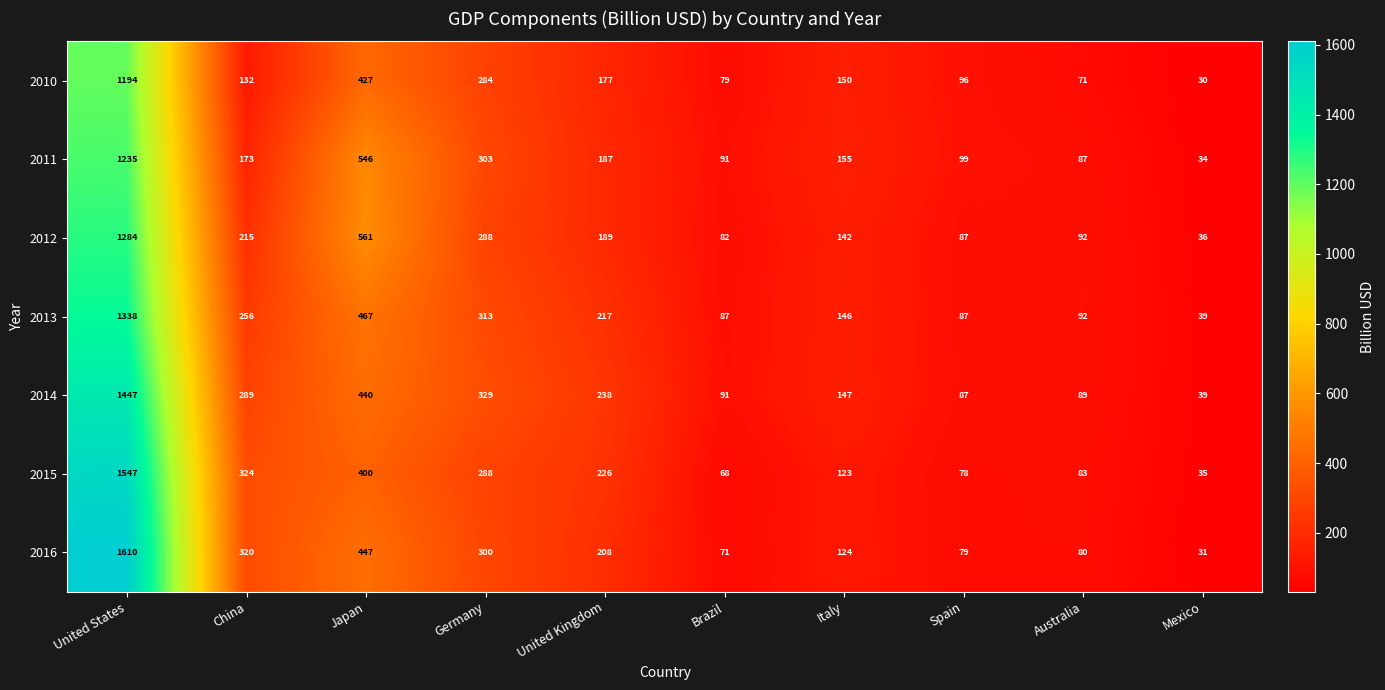

Is it true that 2014 equals 102 at Italy?

False